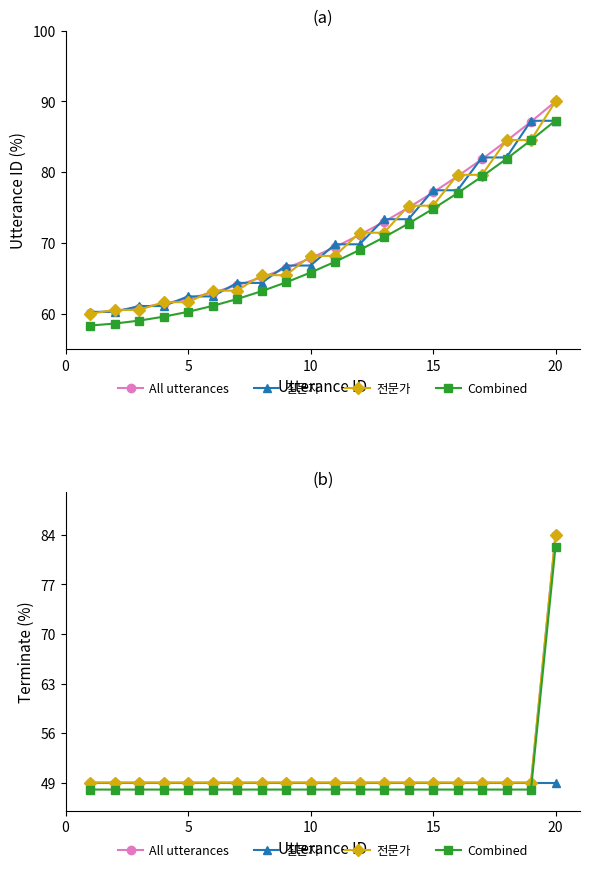

Does the chart have visible grid lines?

No